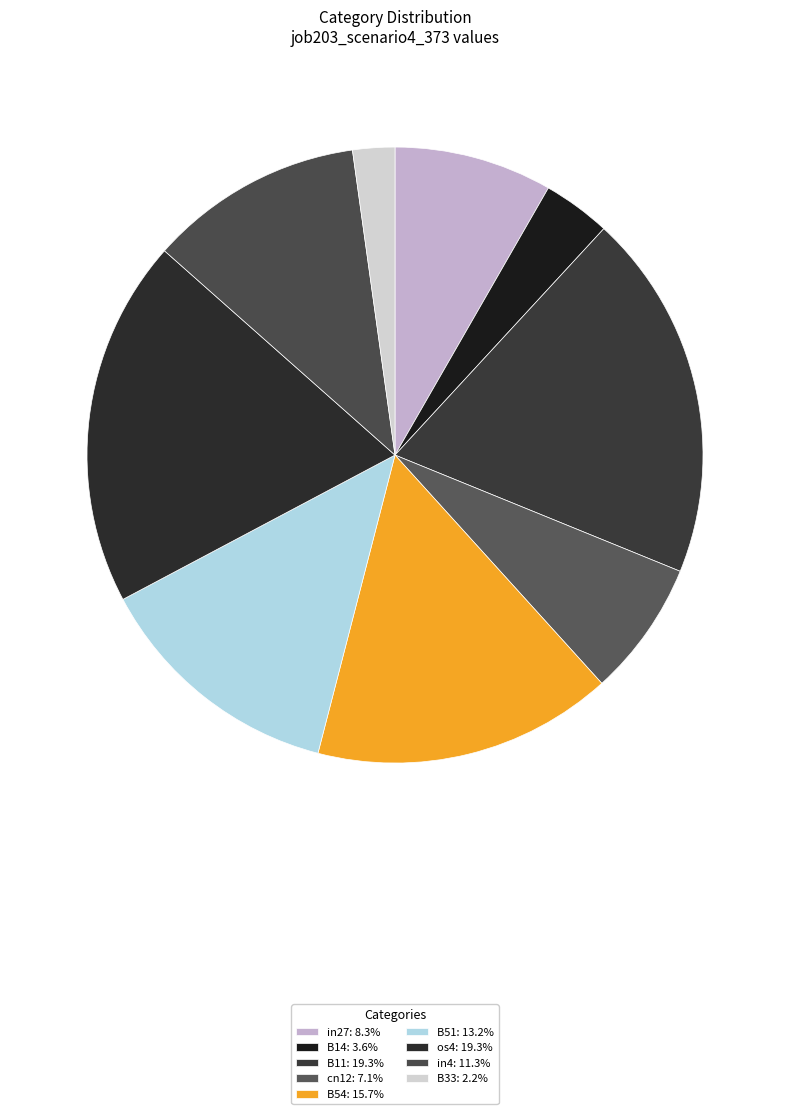

What percentage is the in27 slice, to the nearest percent?

8%